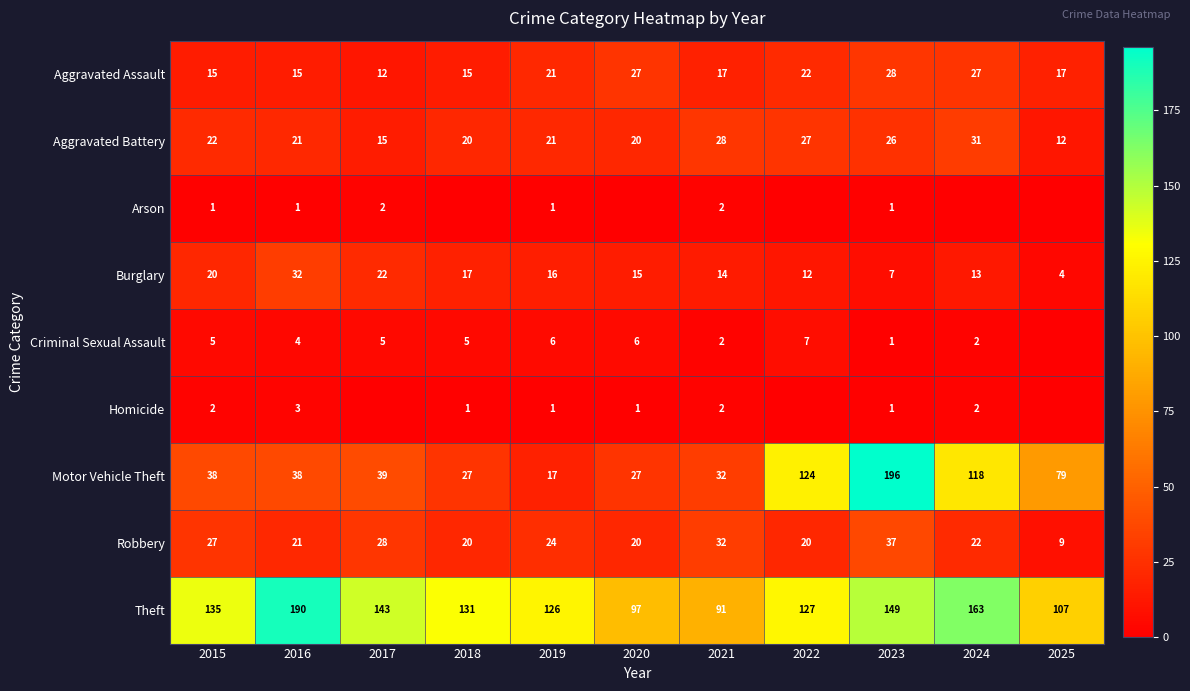

What is the highest value of the Burglary series?

32